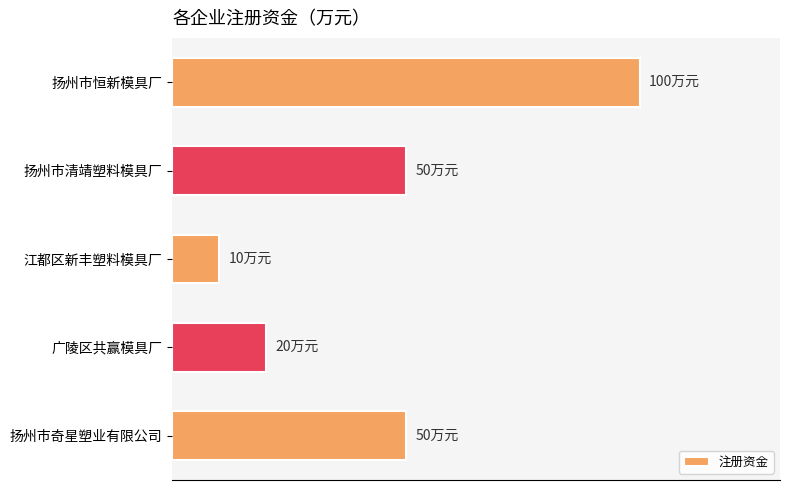

Count the values in the range 20 to 50.

3